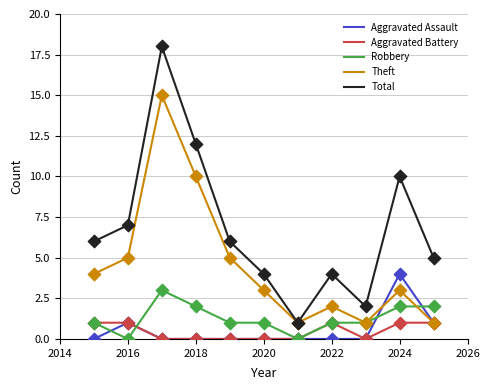

Which series has the largest total across all categories?

Total